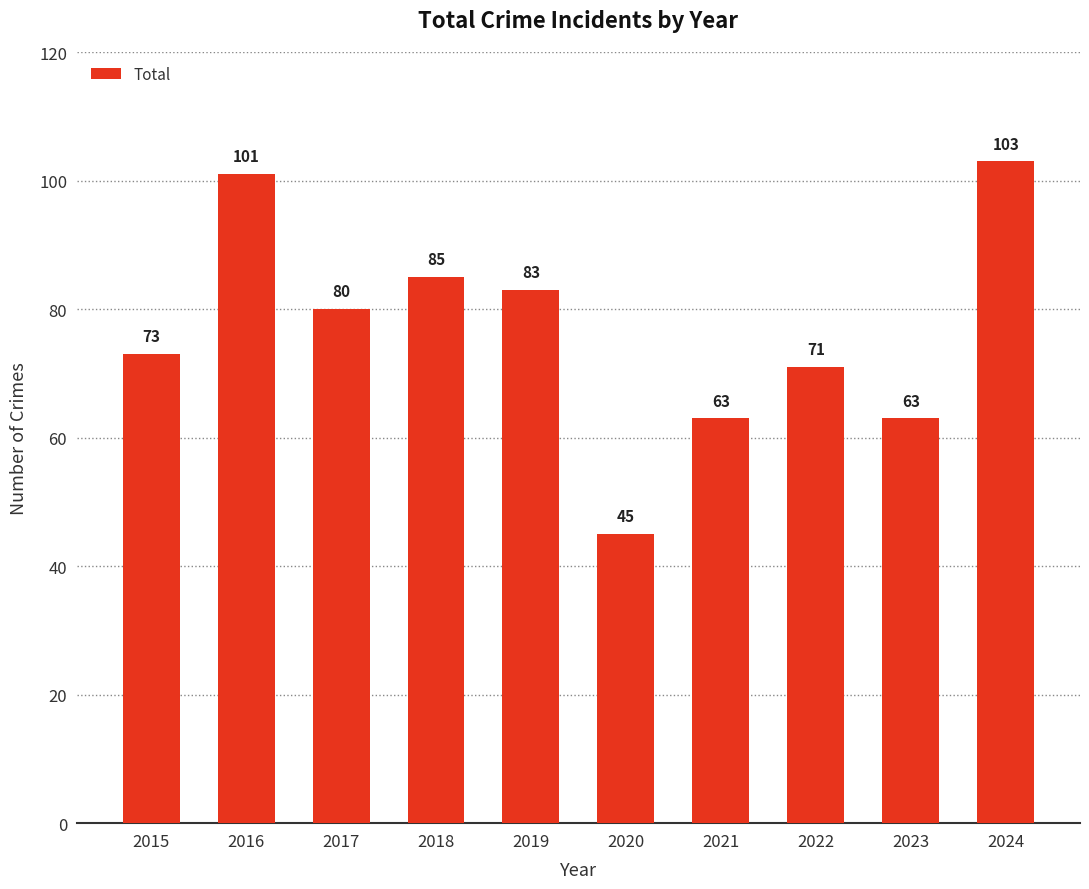

What is the difference between the values at 2023 and 2019?

20